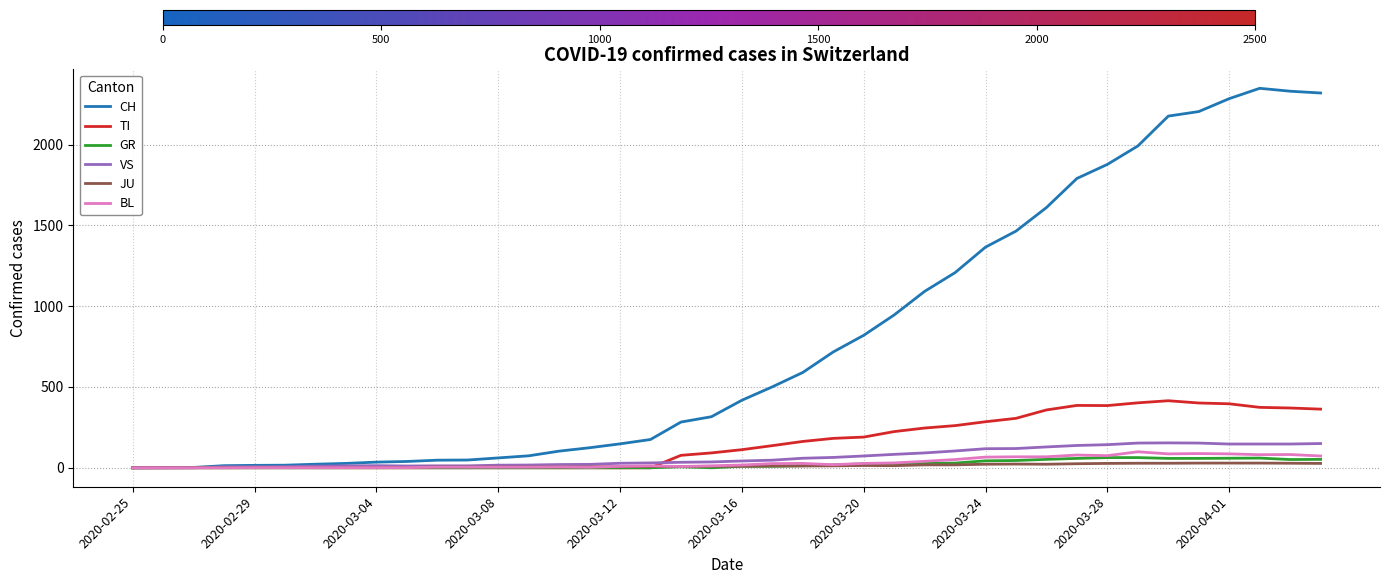

What is the greatest value displayed?

2349